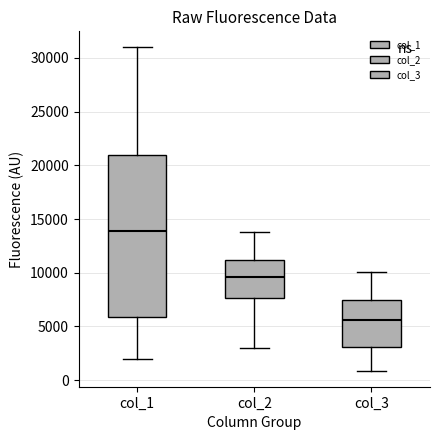

Which box has the highest median line?

col_1